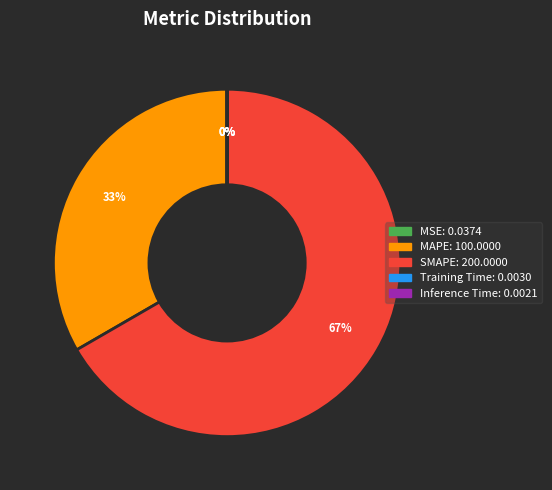

Which category has the biggest portion of the pie?

SMAPE